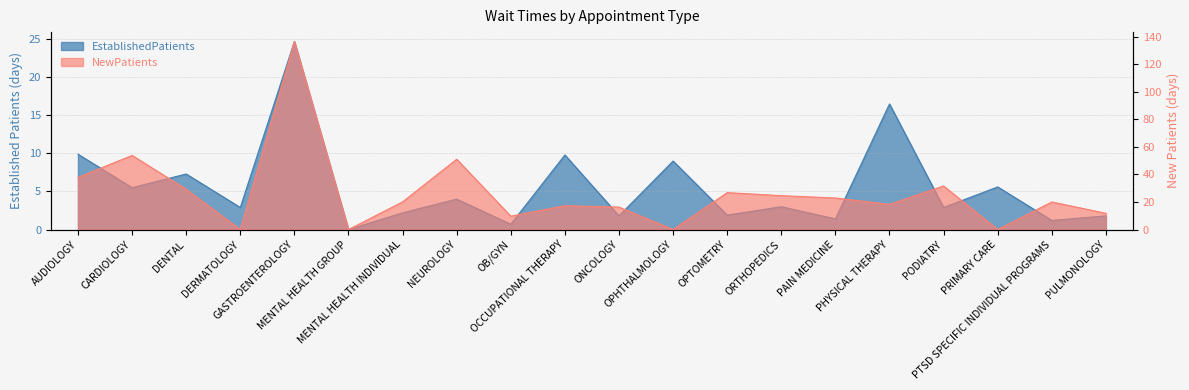

The NewPatients series shows 24.6 at ORTHOPEDICS. True or false?

True